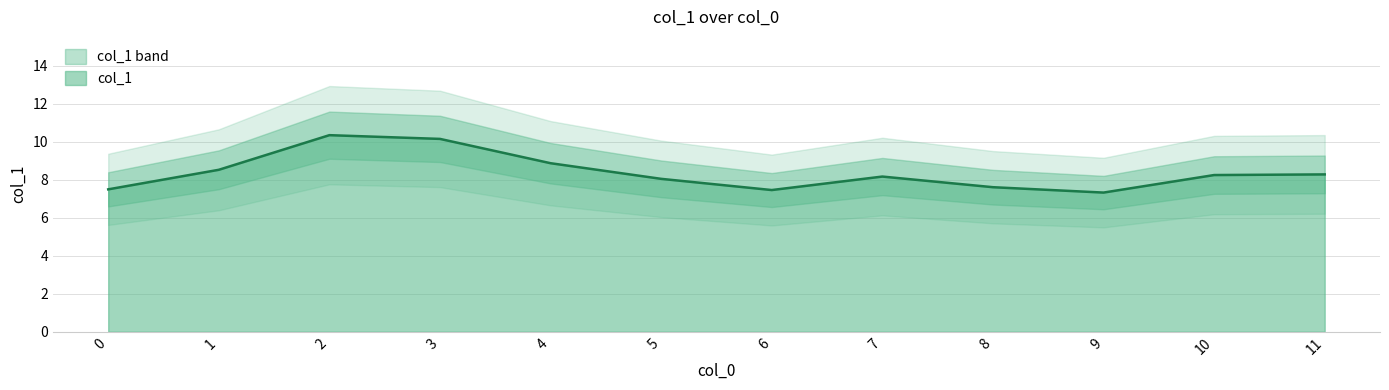

What is the value of the 2nd point from the left?

8.5